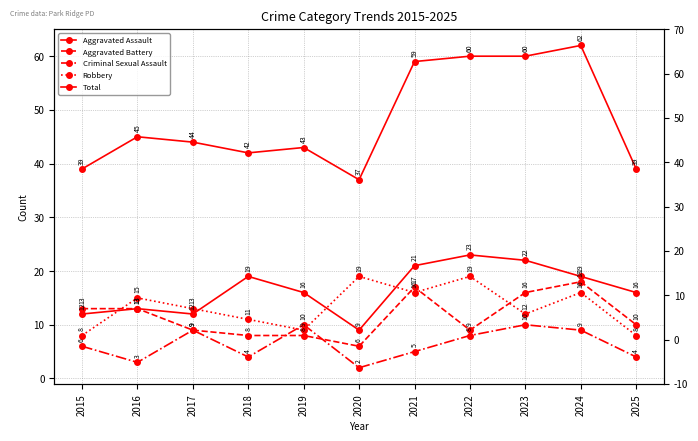

Which series has the largest total across all categories?

Total